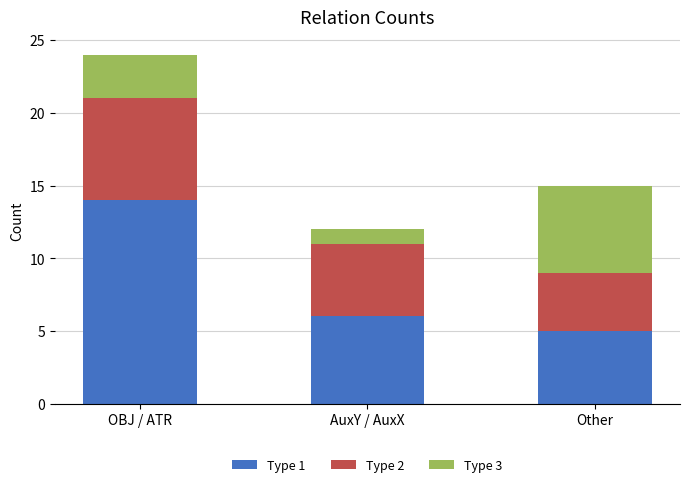

The Type 1 series shows 14 at OBJ / ATR. True or false?

True